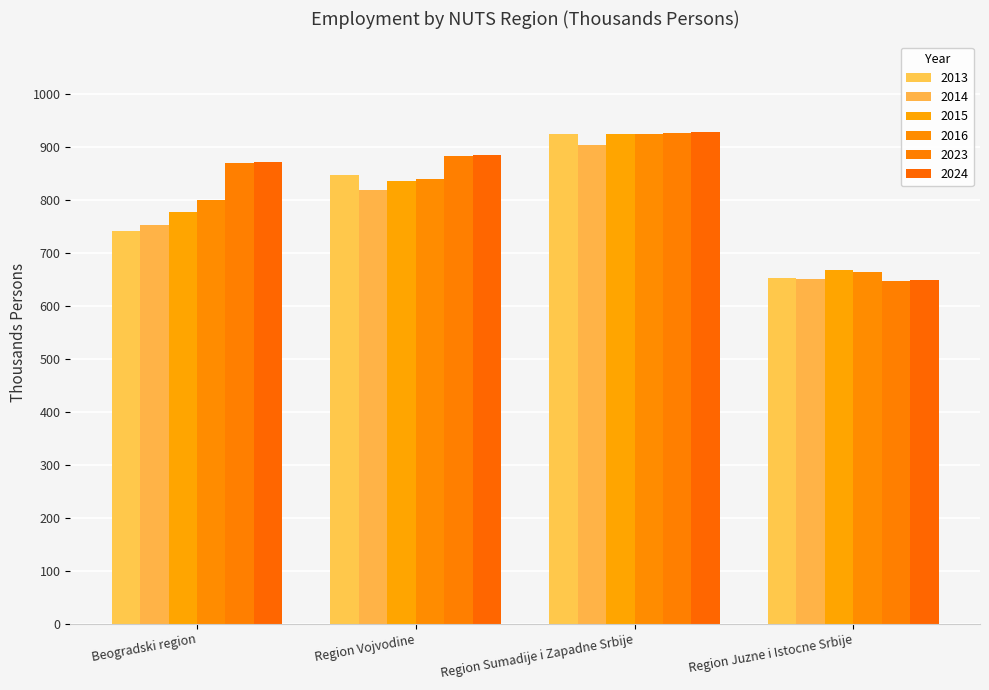

True or false: 2016 has a value of 925.4 at Region Sumadije i Zapadne Srbije.

True